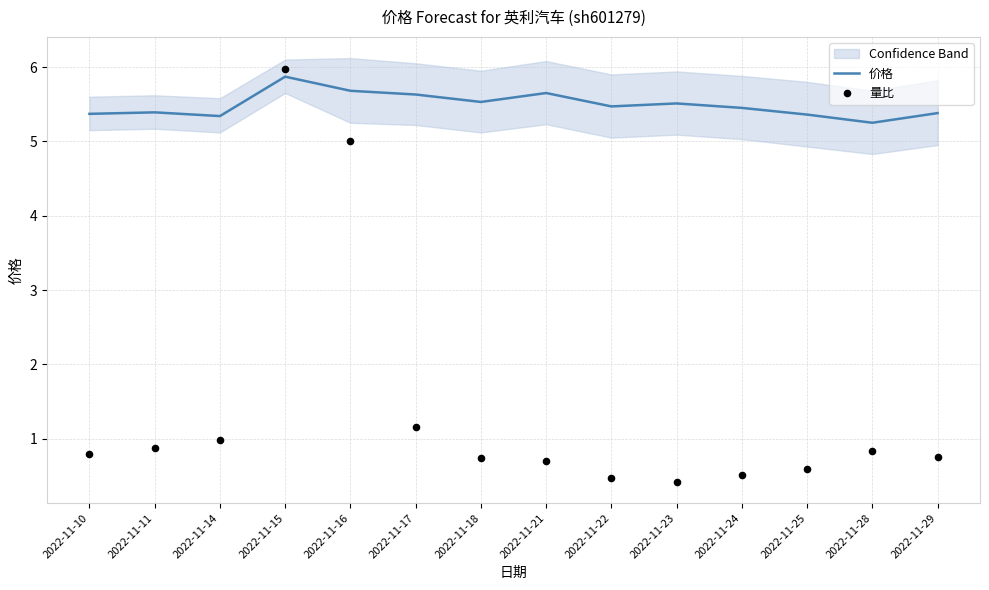

Which series reaches the maximum Y coordinate?

量比